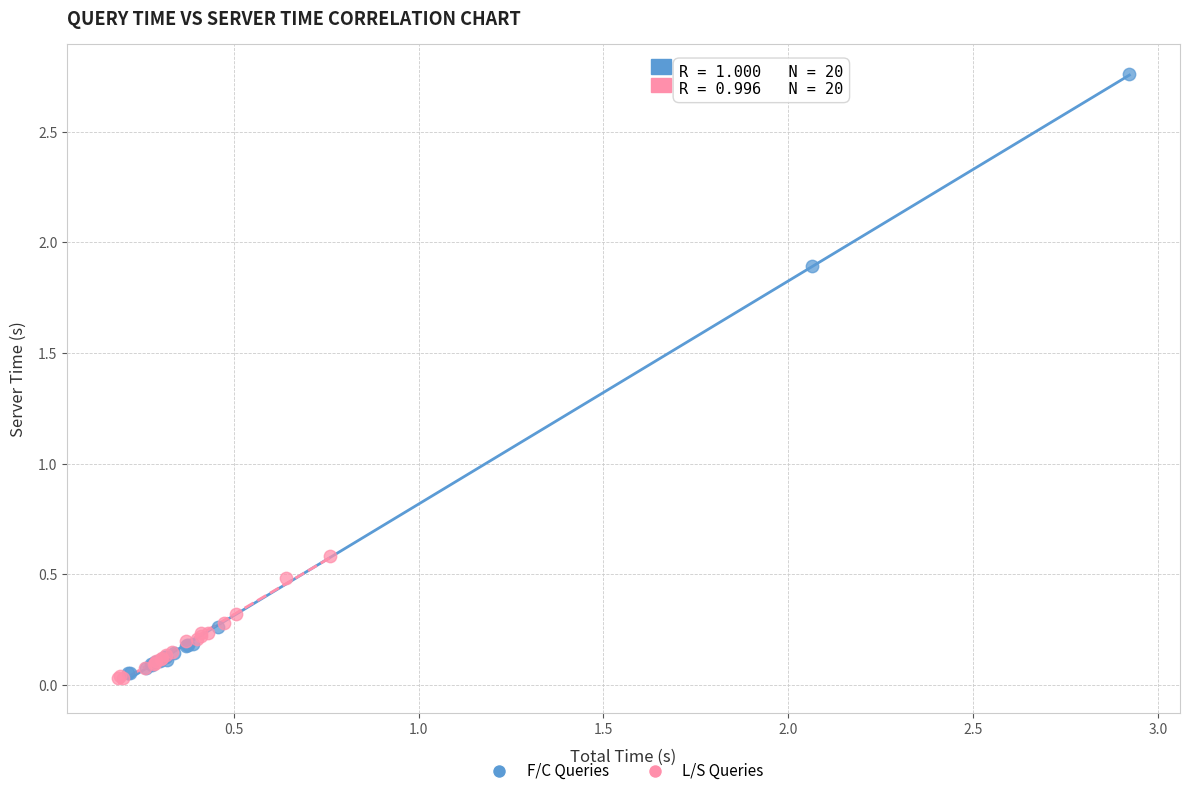

Which series has the widest spread of Y values?

F/C Queries